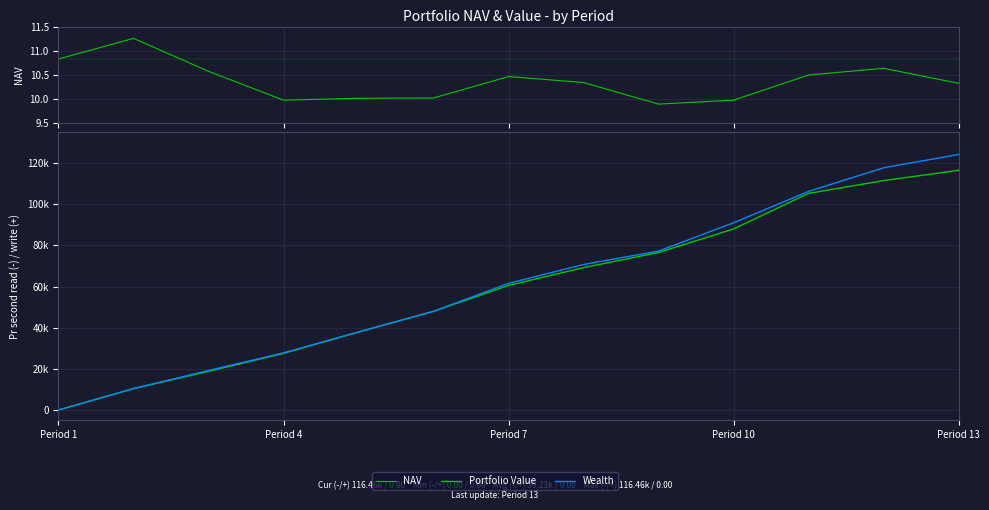

True or false: Portfolio Value and NAV intersect in this chart.

True